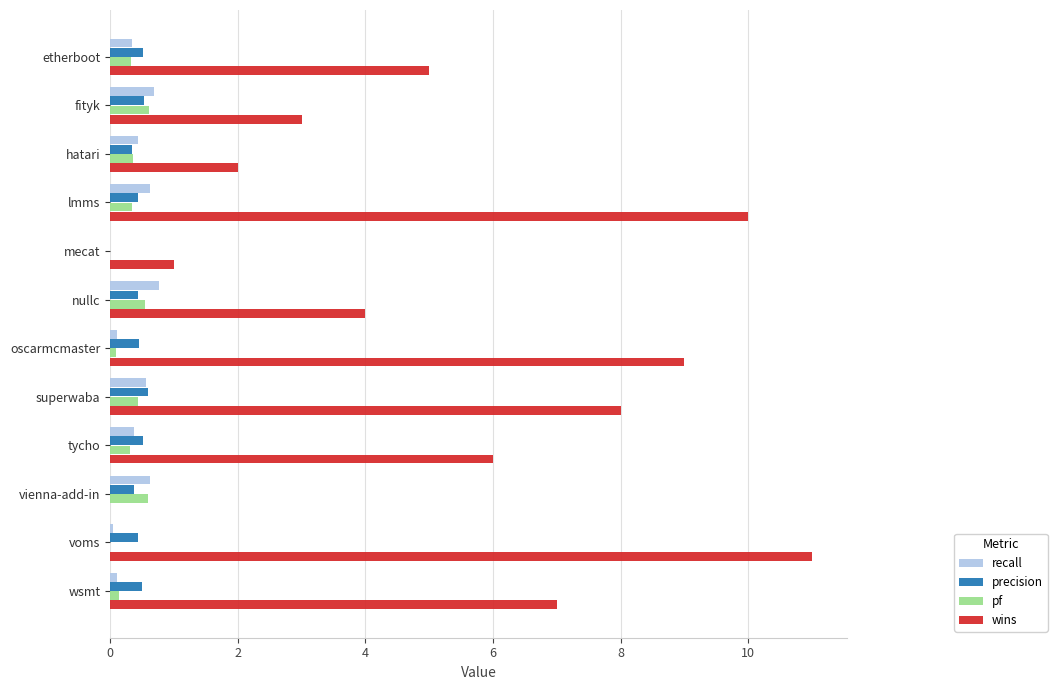

Which series has the largest range (max minus min)?

wins